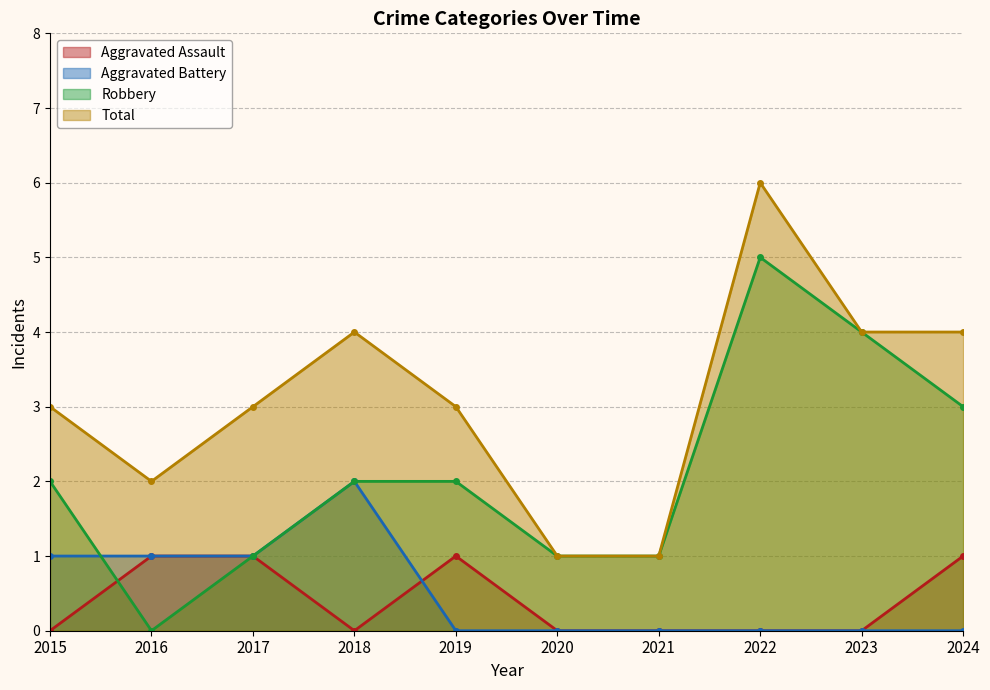

What is the average value of the Robbery series?

2